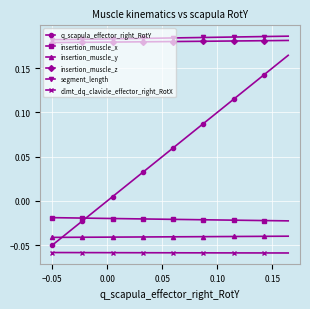

True or false: insertion_muscle_z and segment_length cross at least once.

False